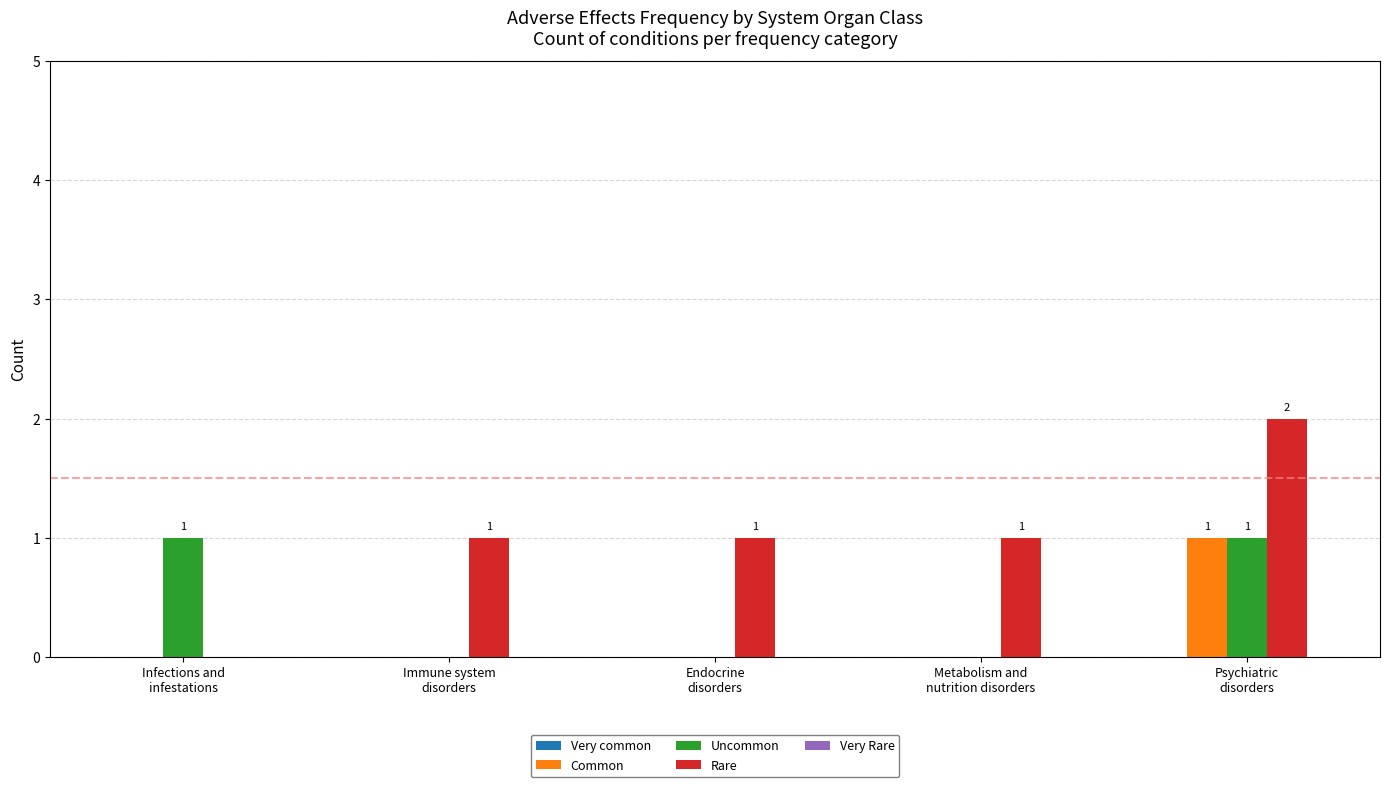

Which series has the largest total across all categories?

Rare